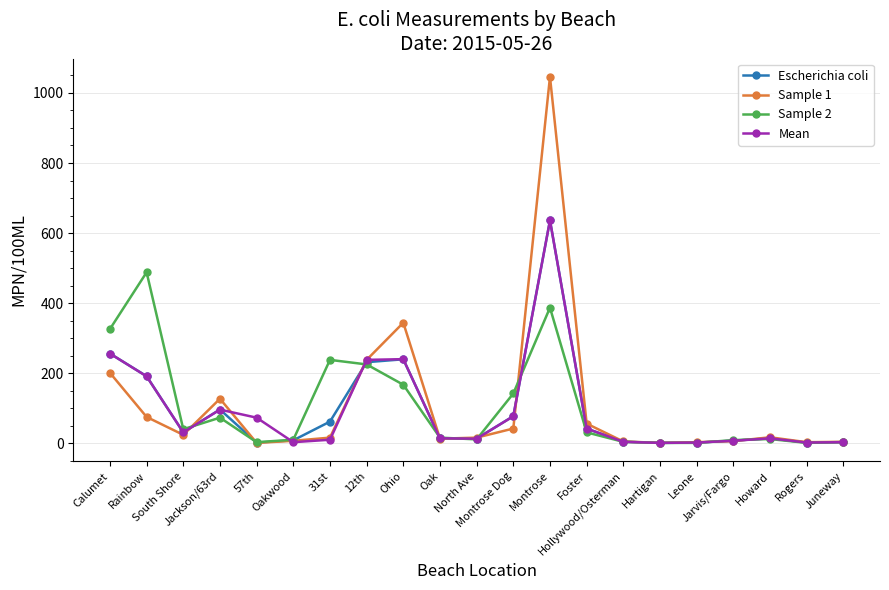

In Sample 1, how many points are lower than both neighbors (excluding endpoints)?

5